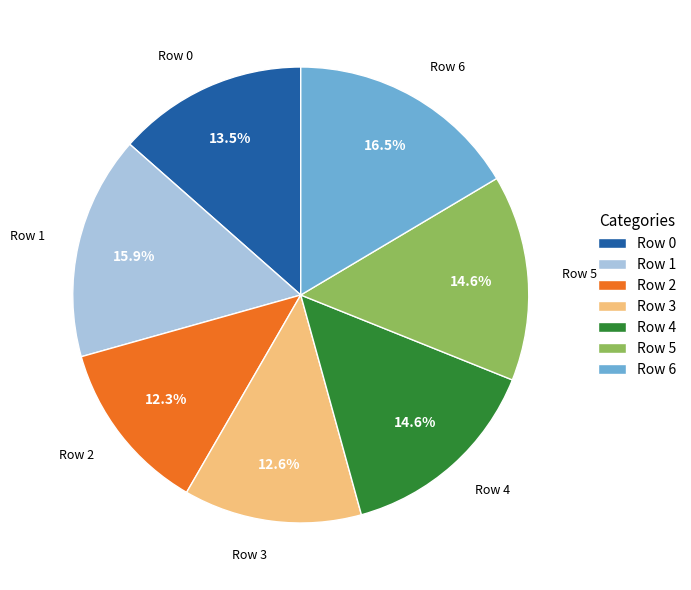

Does any single category account for the majority?

No